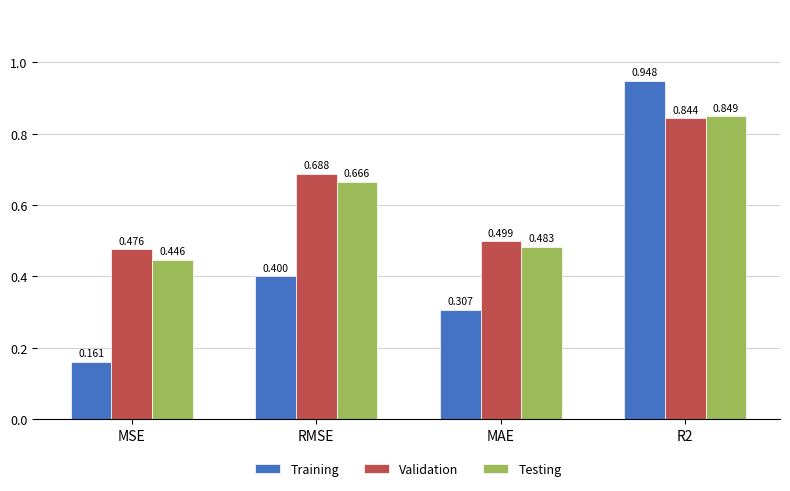

What is the difference between the second highest and second lowest values in the Training series?

0.1